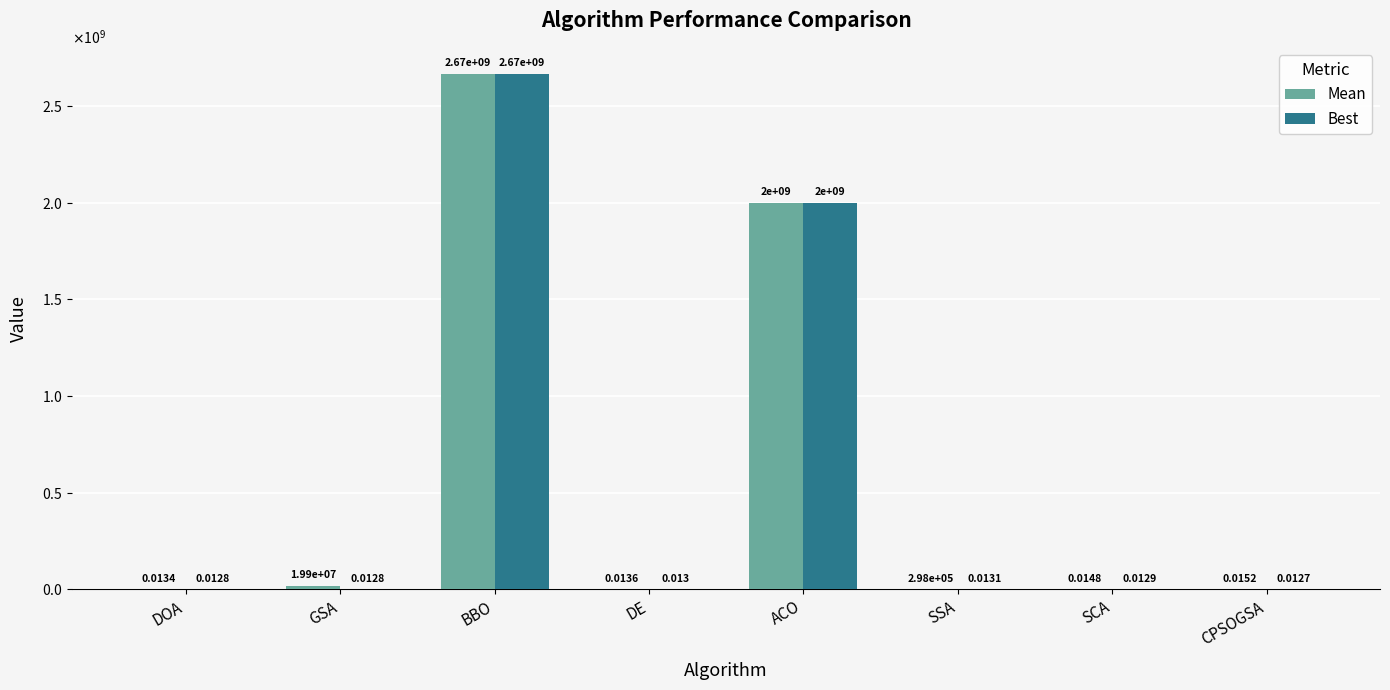

Which series has the largest total across all categories?

Mean